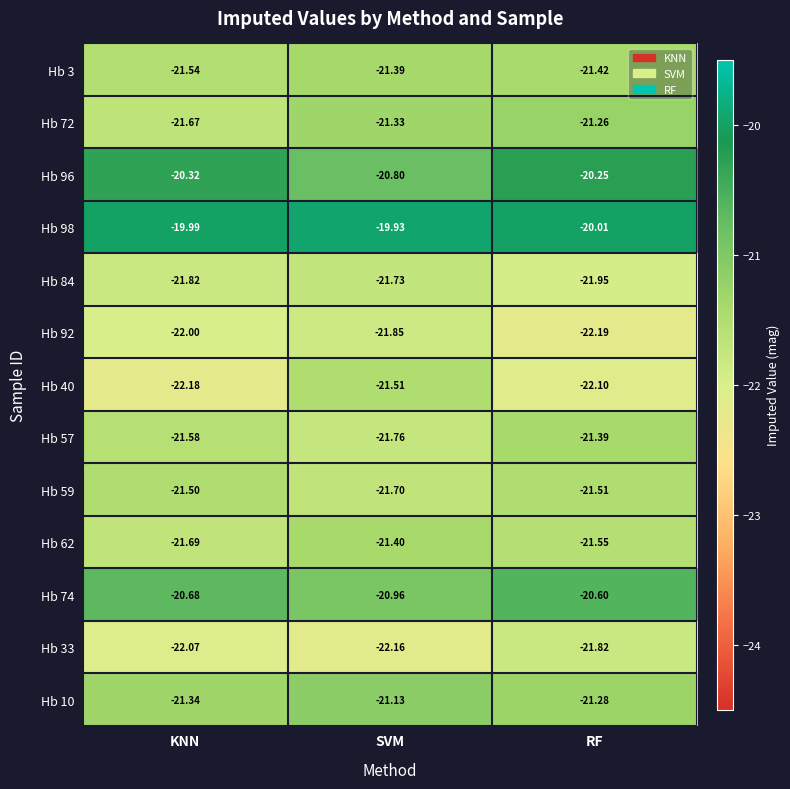

Rank the categories by Hb 40 value from lowest to highest.

KNN, RF, SVM